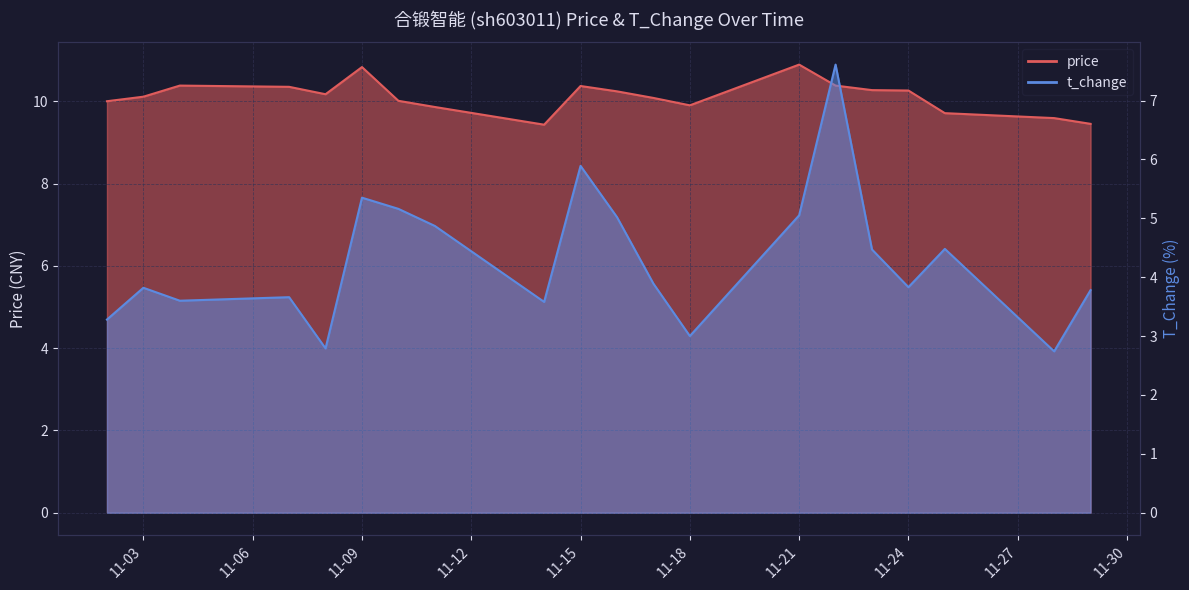

What is the lowest value of the price series?

9.4